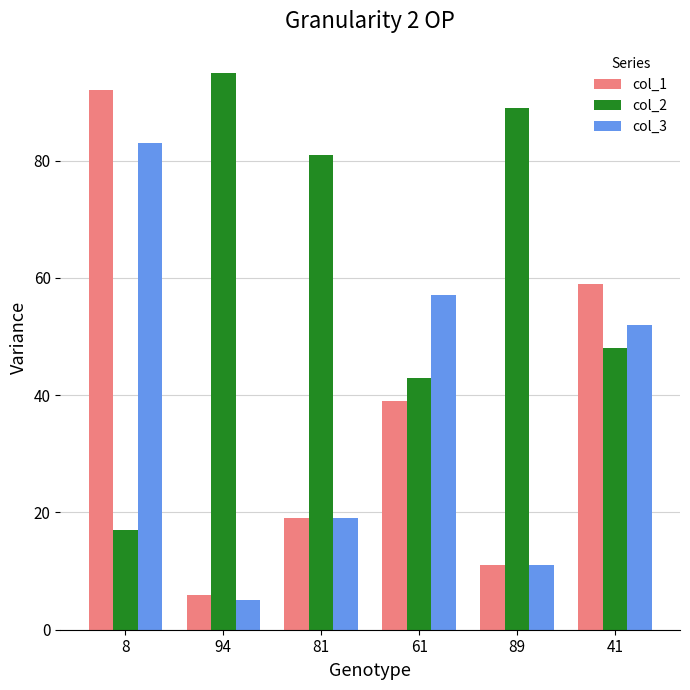

Is the value of col_1 at 81 greater than the value of col_2 at 89?

No